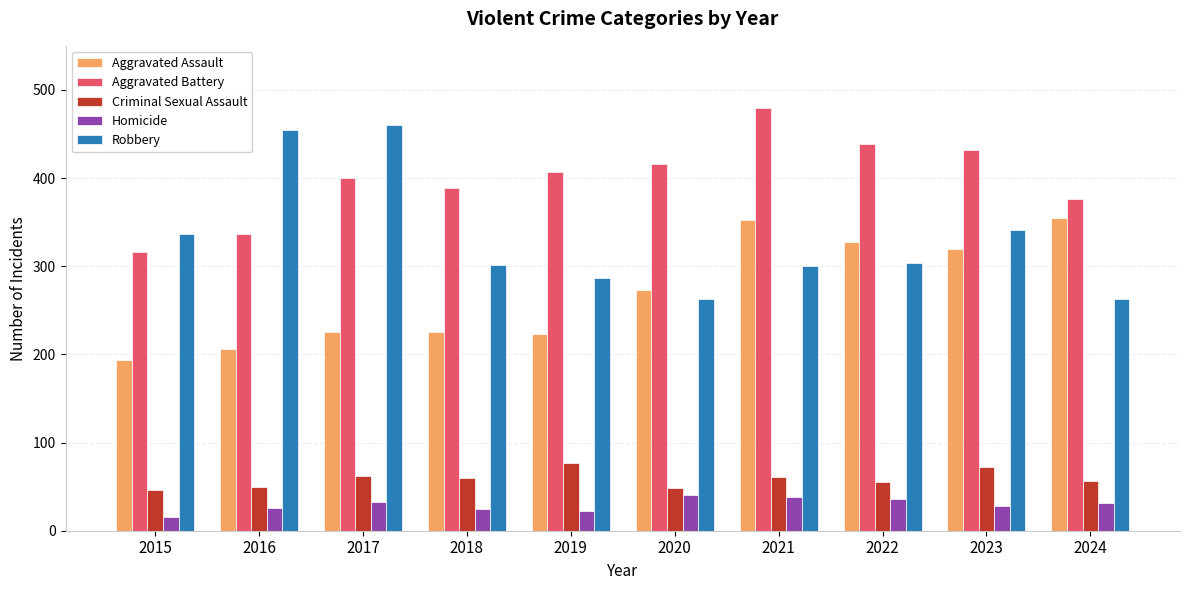

The Criminal Sexual Assault series shows 107 at 2023. True or false?

False